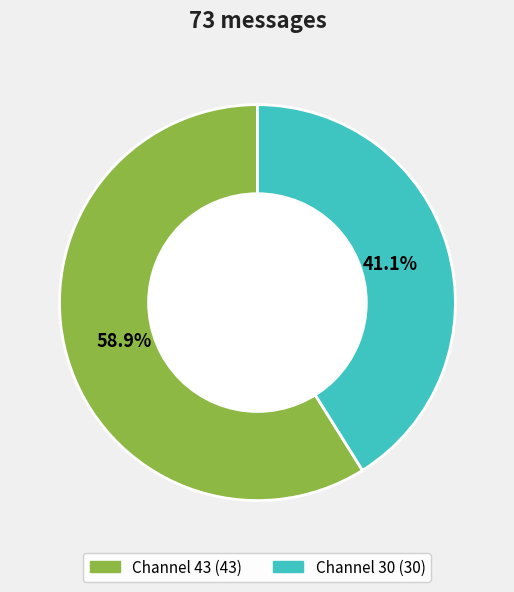

Is there a majority slice in this chart?

Yes